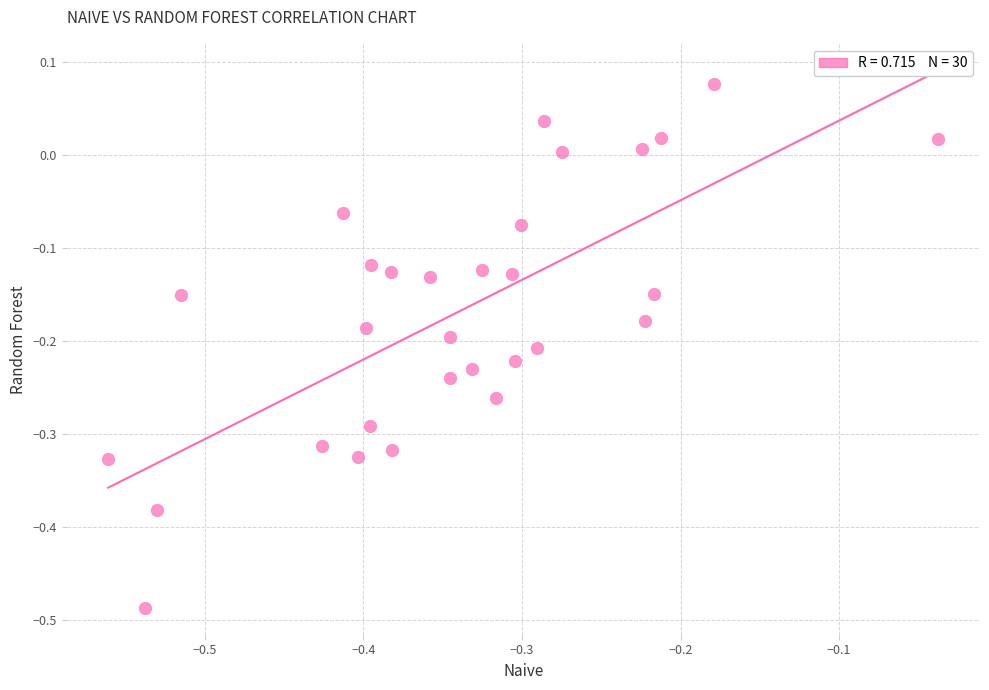

What is the range of Y values (max minus min)?

0.6